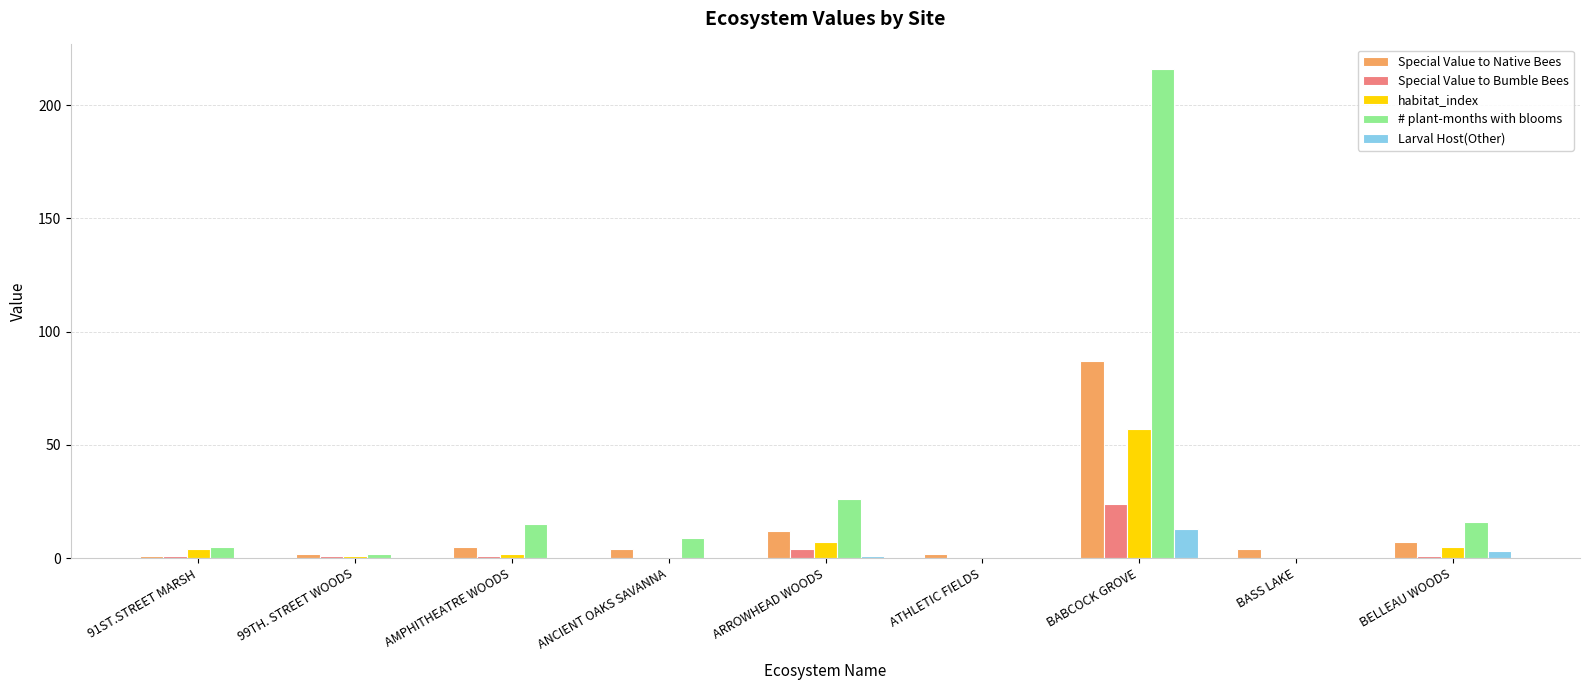

What is the difference between the habitat_index values at BELLEAU WOODS and BABCOCK GROVE?

52